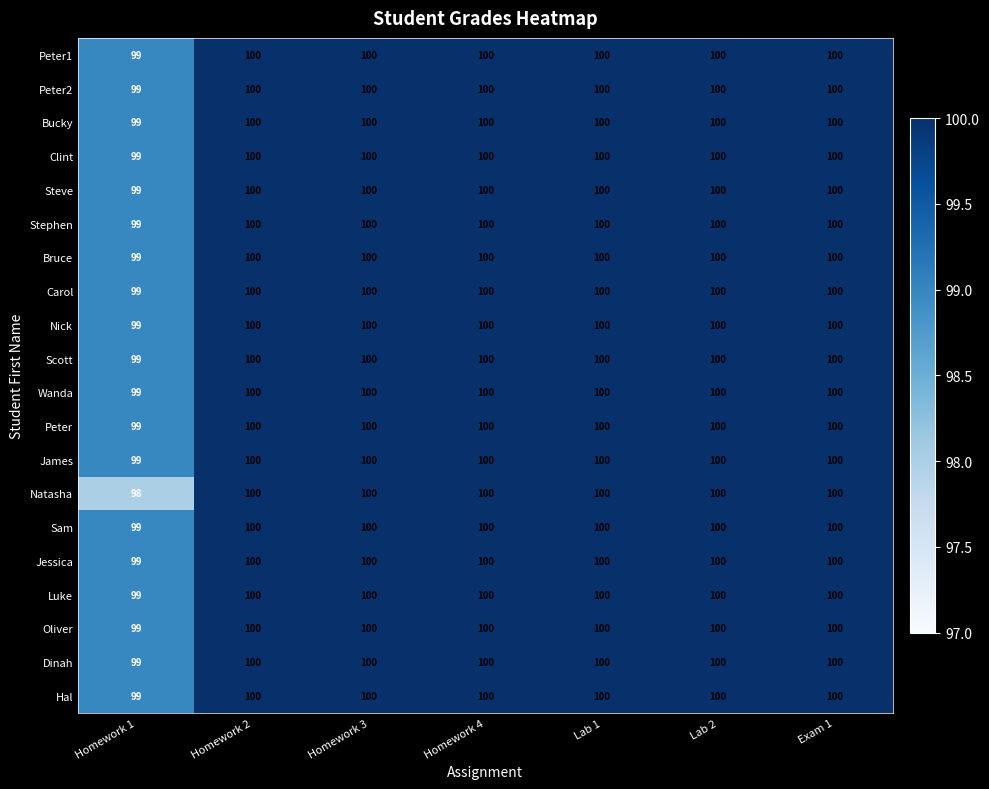

What is the sum of all Luke values?

699